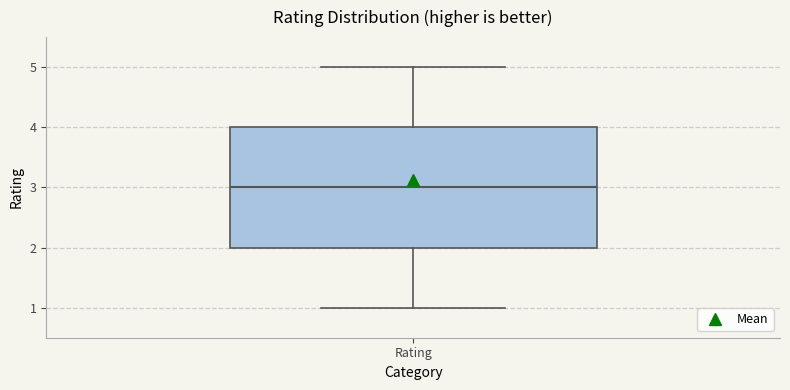

Where is the upper edge of the box for Rating on the y-axis? The values are not printed on the chart, so give them approximately, as read against the axis.

4